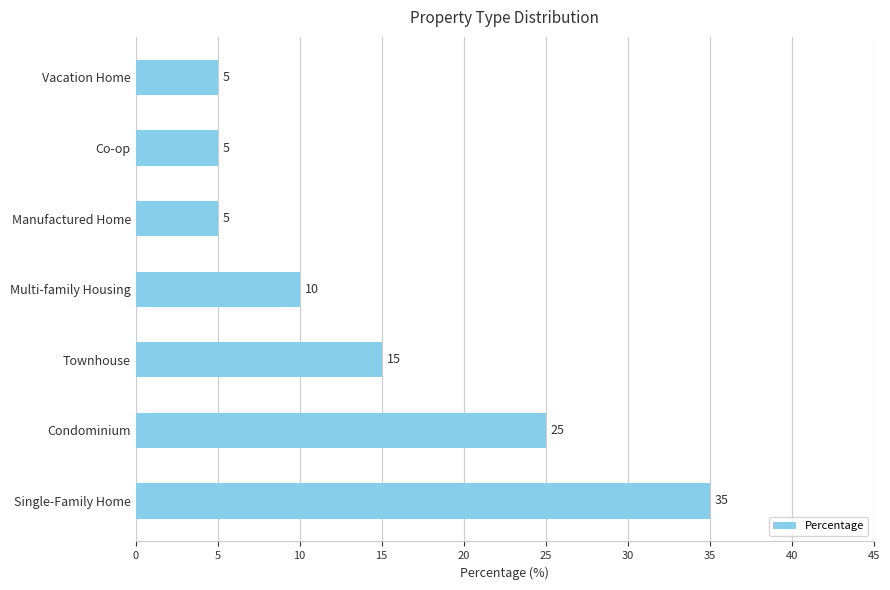

Between Vacation Home and Condominium, which is larger?

Condominium